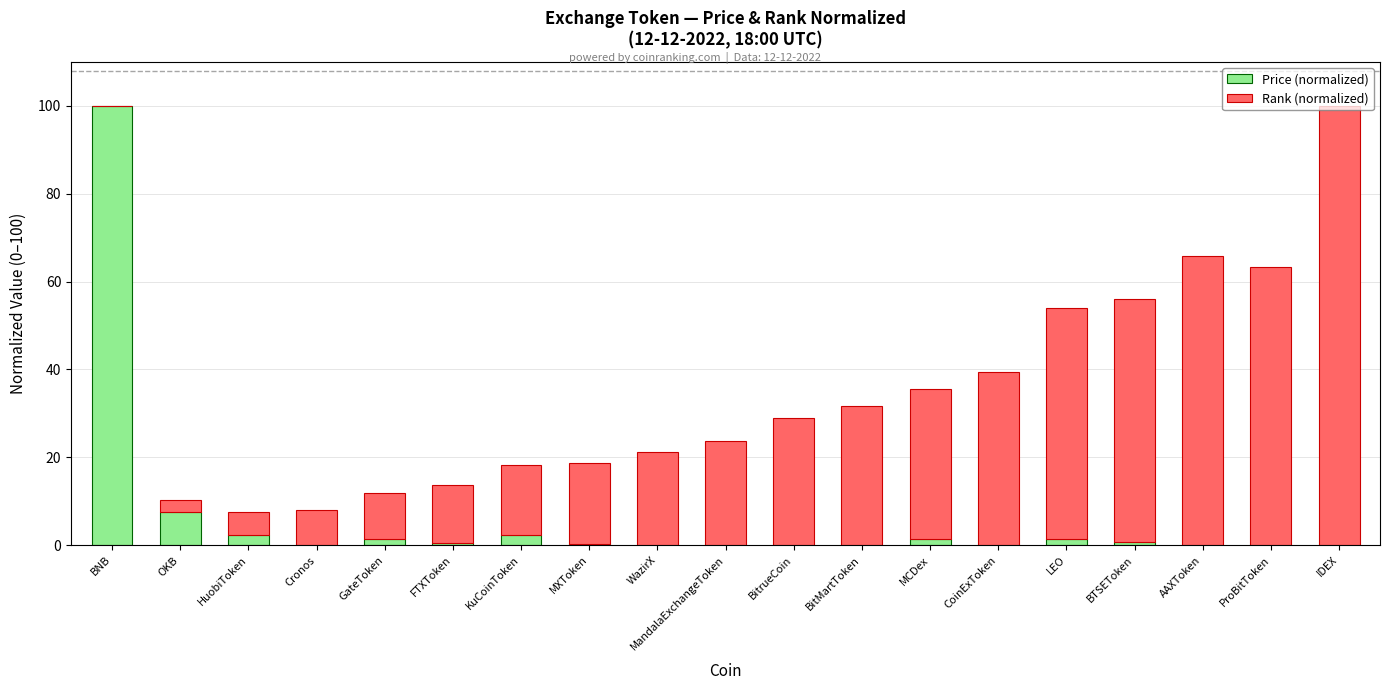

At which label is Price (normalized) closest to 50?

OKB